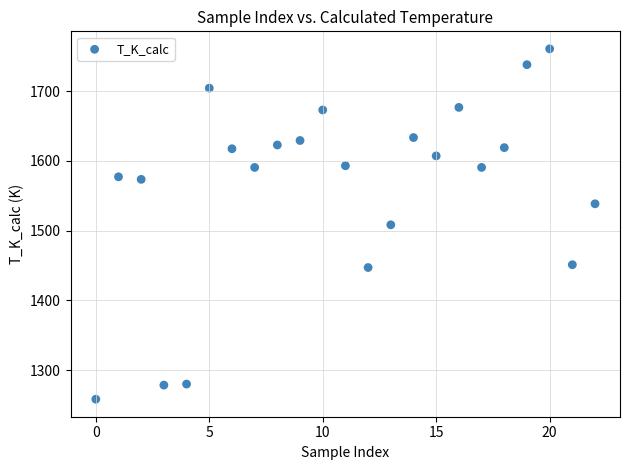

What is the range of Y values (max minus min)?

501.8